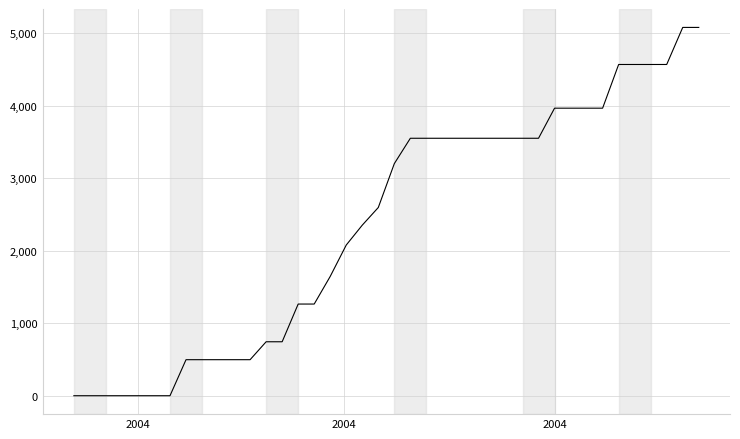

How many categories are shown in the chart?

40